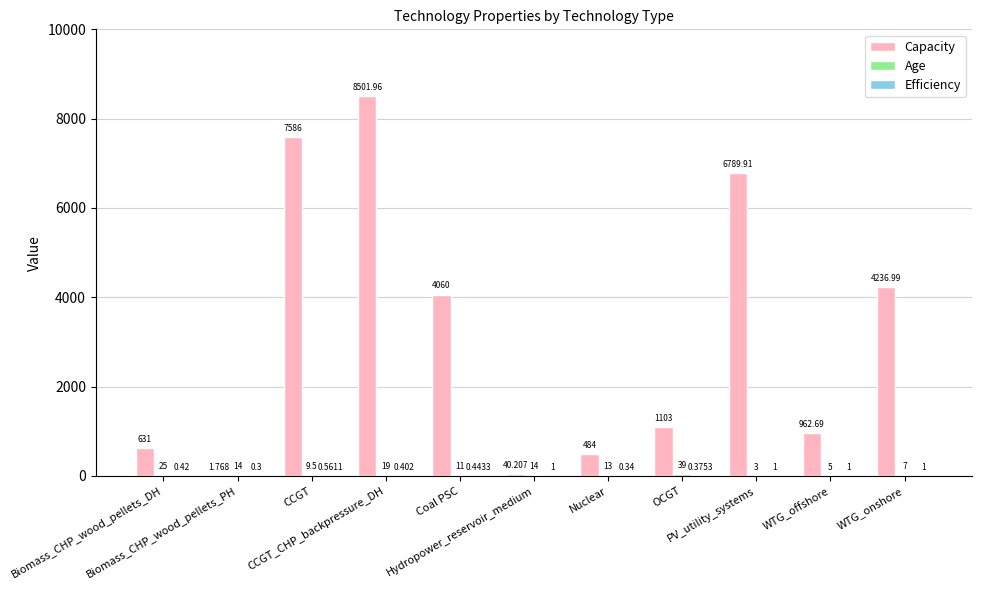

Which series has the largest total across all categories?

Capacity